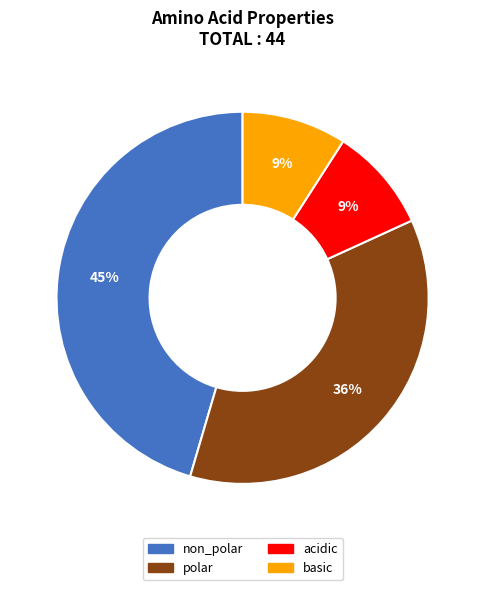

To the nearest percent, what is the combined percentage of non_polar and polar?

82%